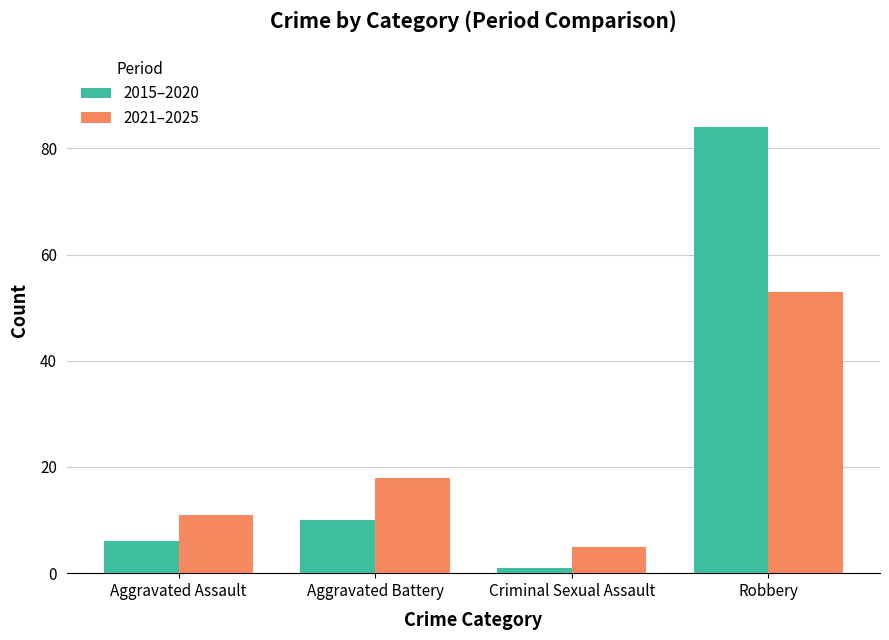

What is the sum of all 2021–2025 values?

87